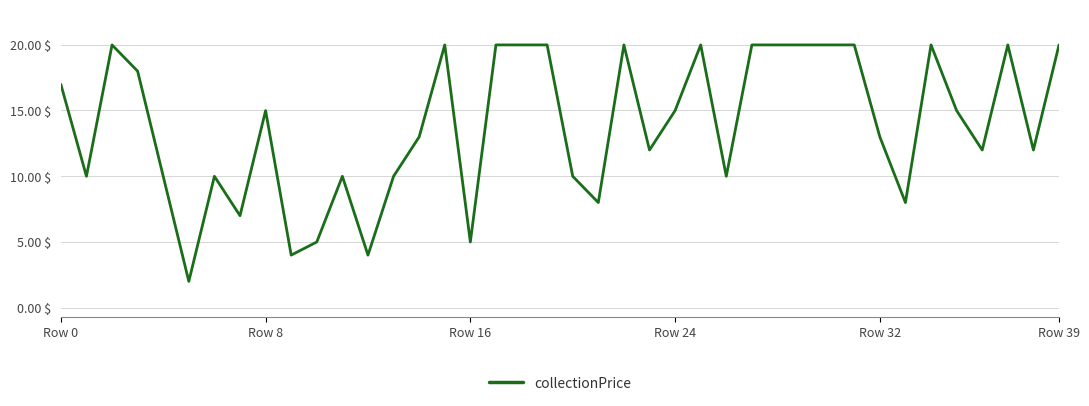

True or false: there are more than 0 points higher than both neighbors.

True